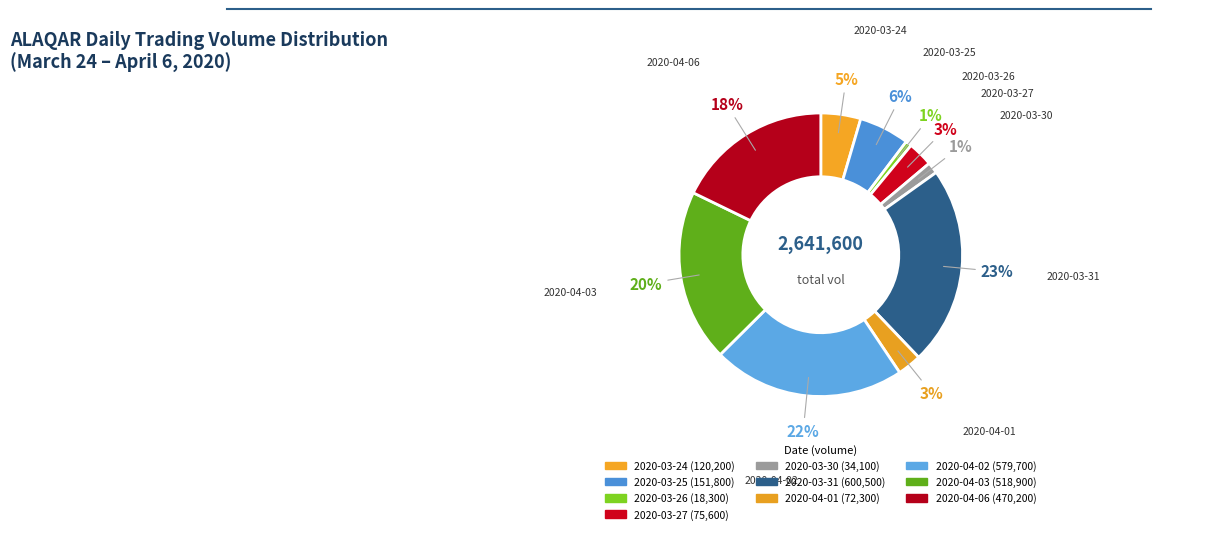

How many slices are in this pie chart?

10